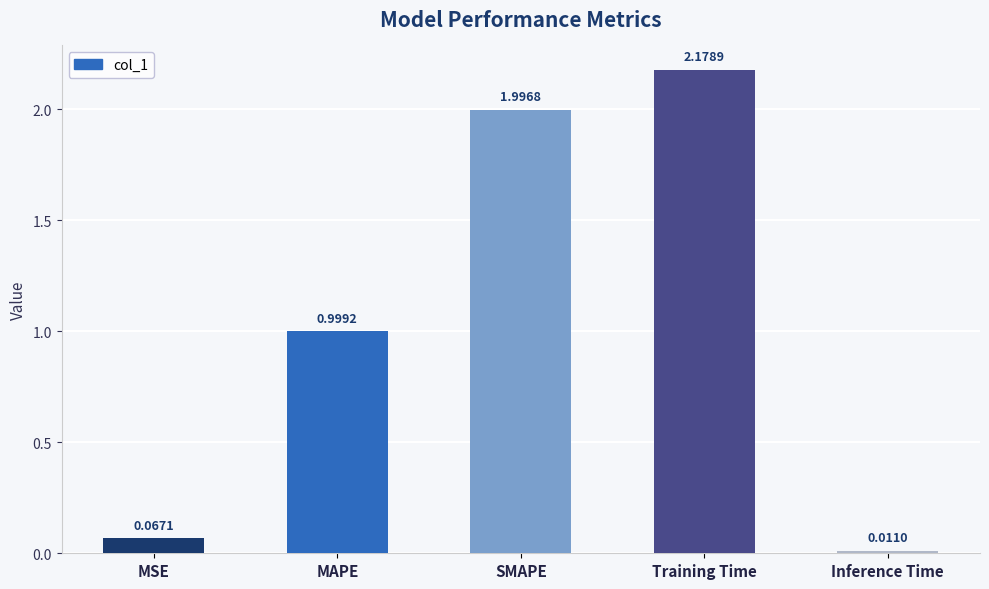

What is the change in value from SMAPE to Inference Time?

-2.0